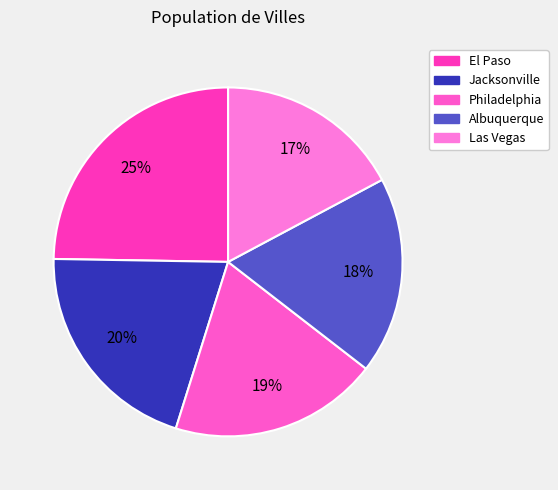

To the nearest percent, what is the combined percentage of Albuquerque and El Paso?

43%